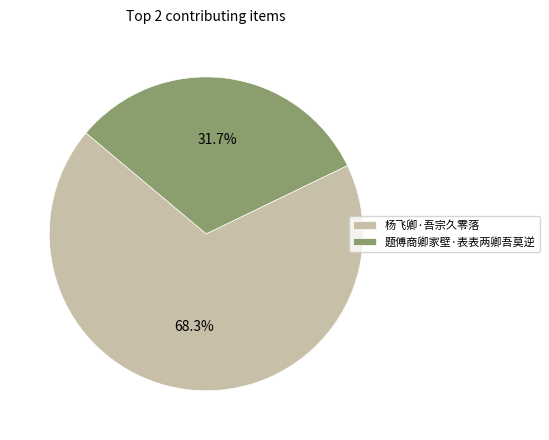

True or false: 题傅商卿家壁·表表两卿吾莫逆 accounts for 32% of the total.

True